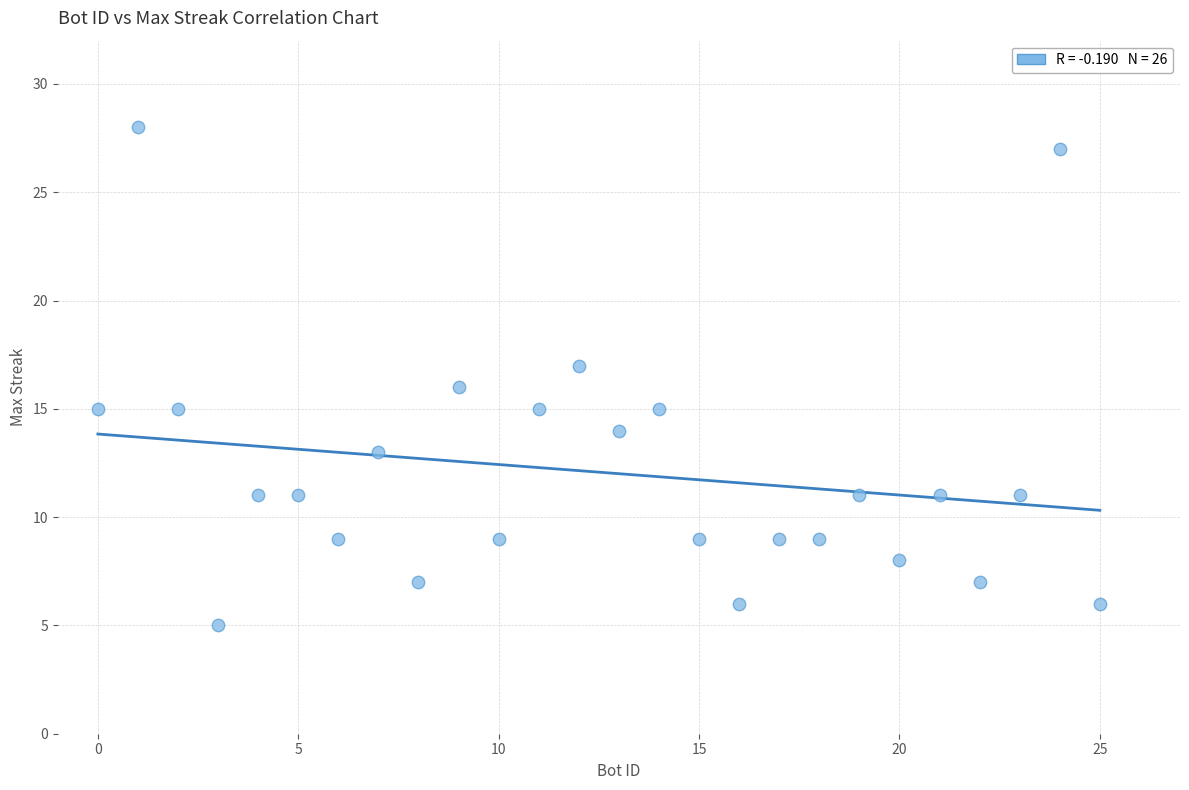

What is the range of Y values (max minus min)?

23